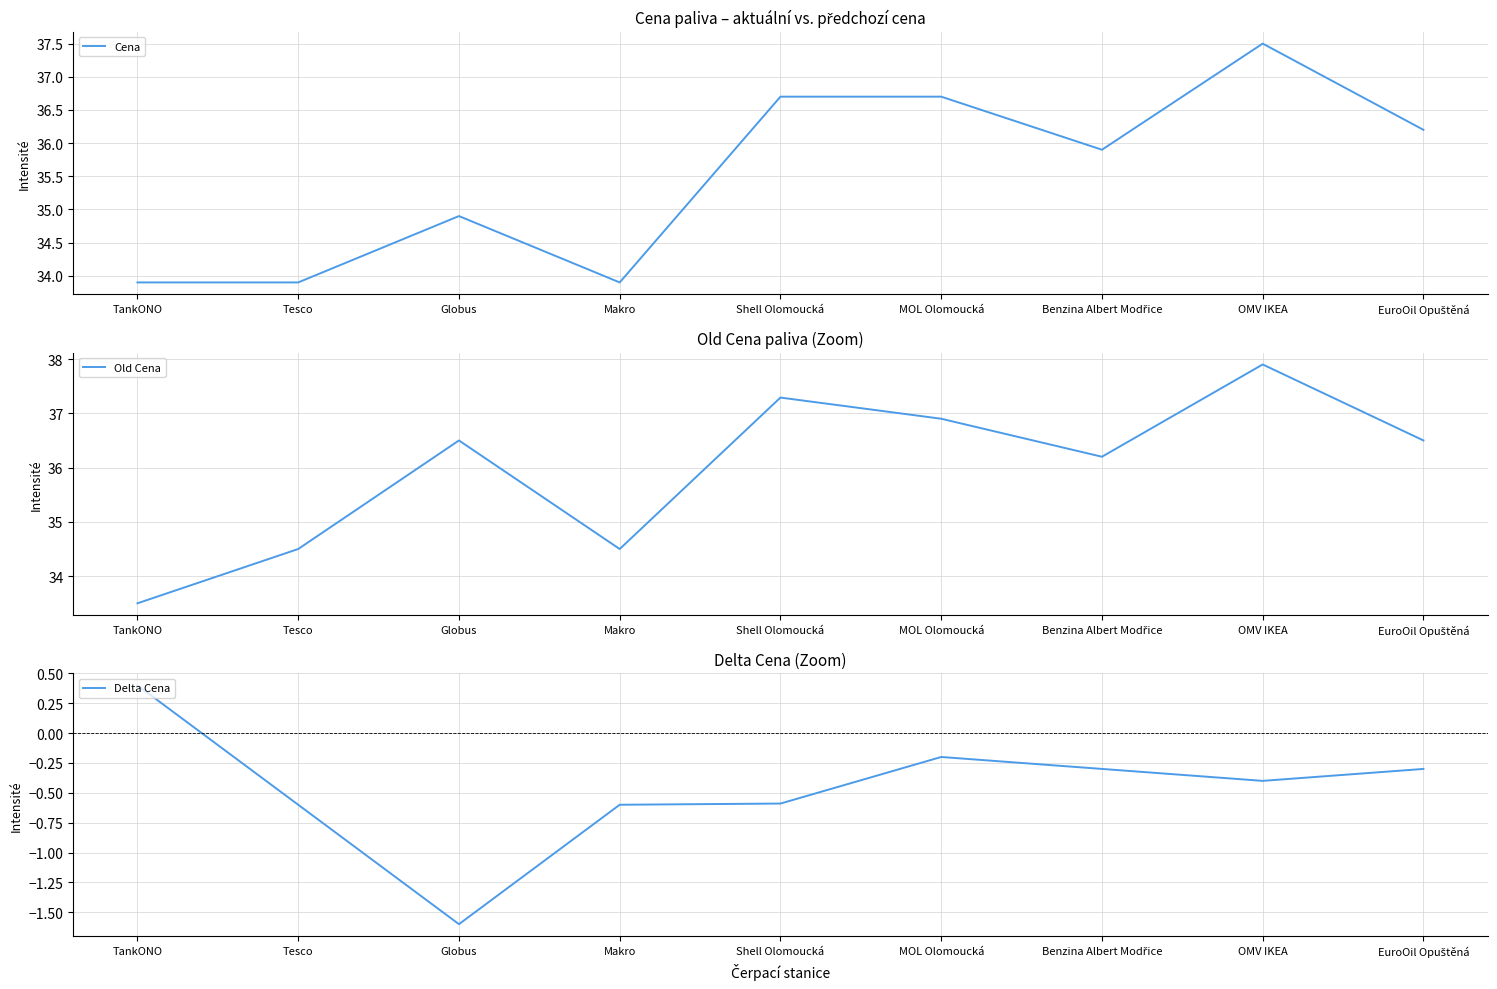

Is it true that Cena equals 15.2 at EuroOil Opuštěná?

False